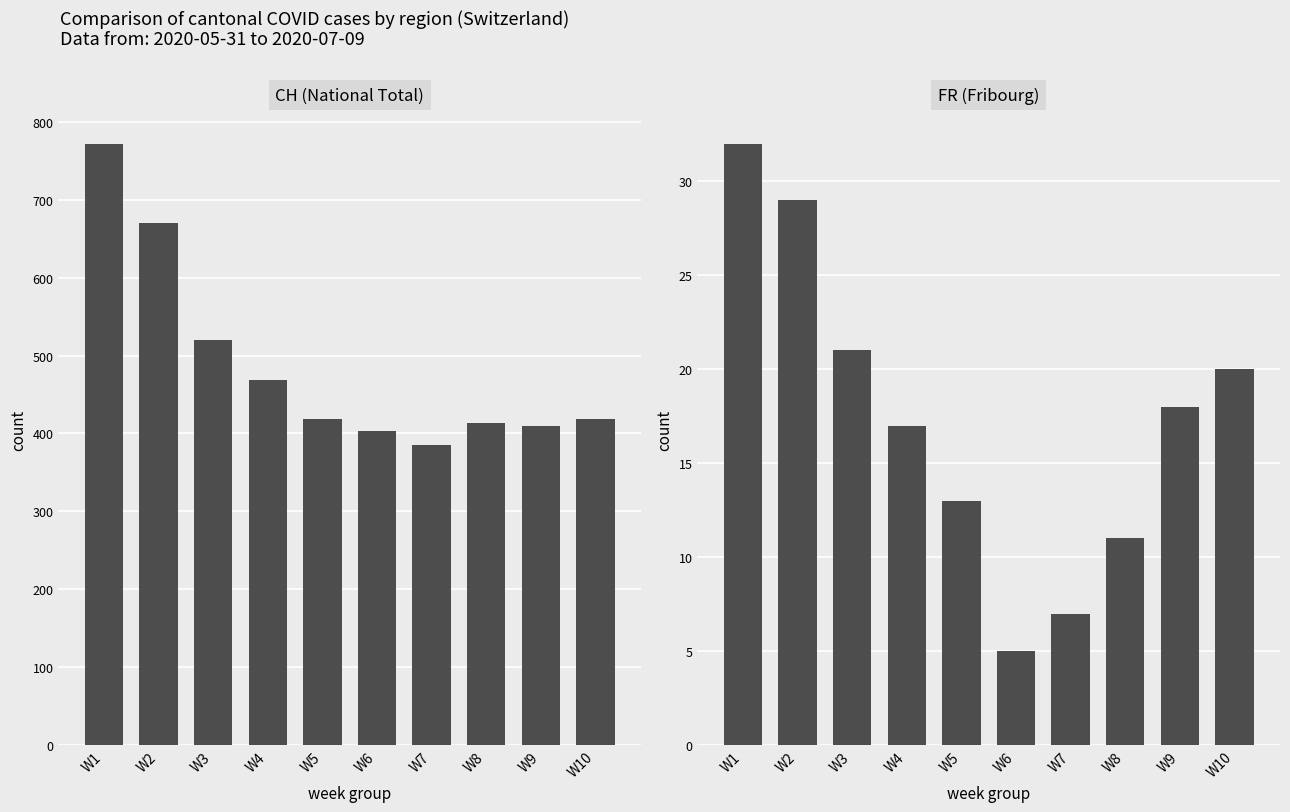

At which label does FR (Fribourg) first exceed 18?

W1